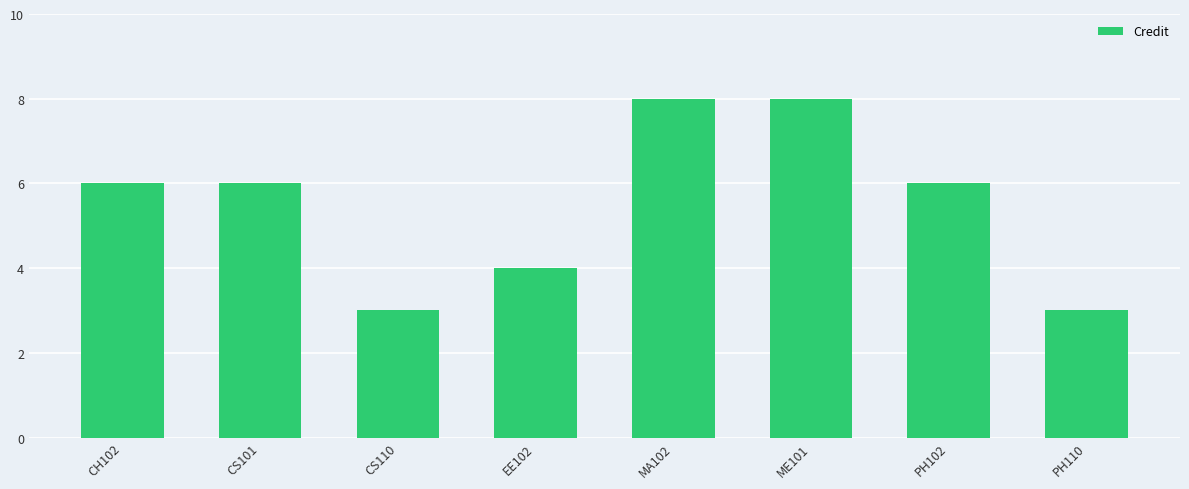

What is the maximum value shown in the chart?

8